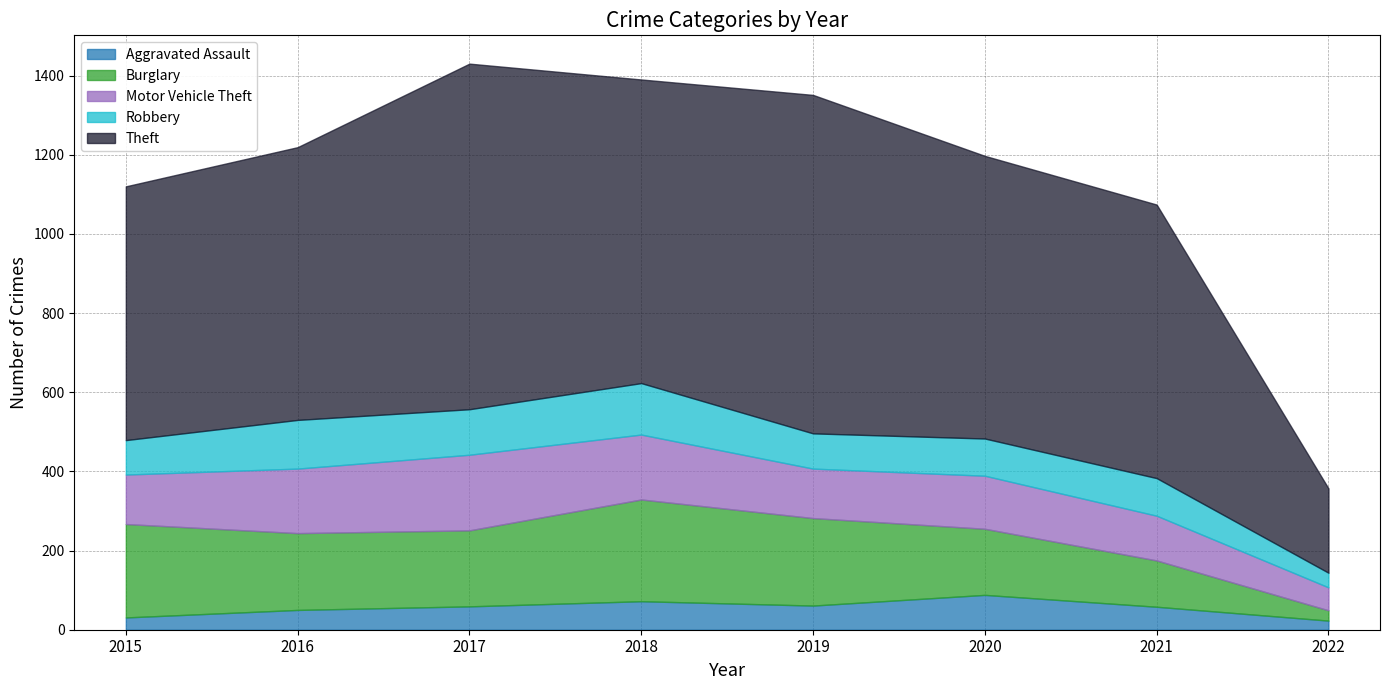

Does the chart display data point markers on the line(s)?

No